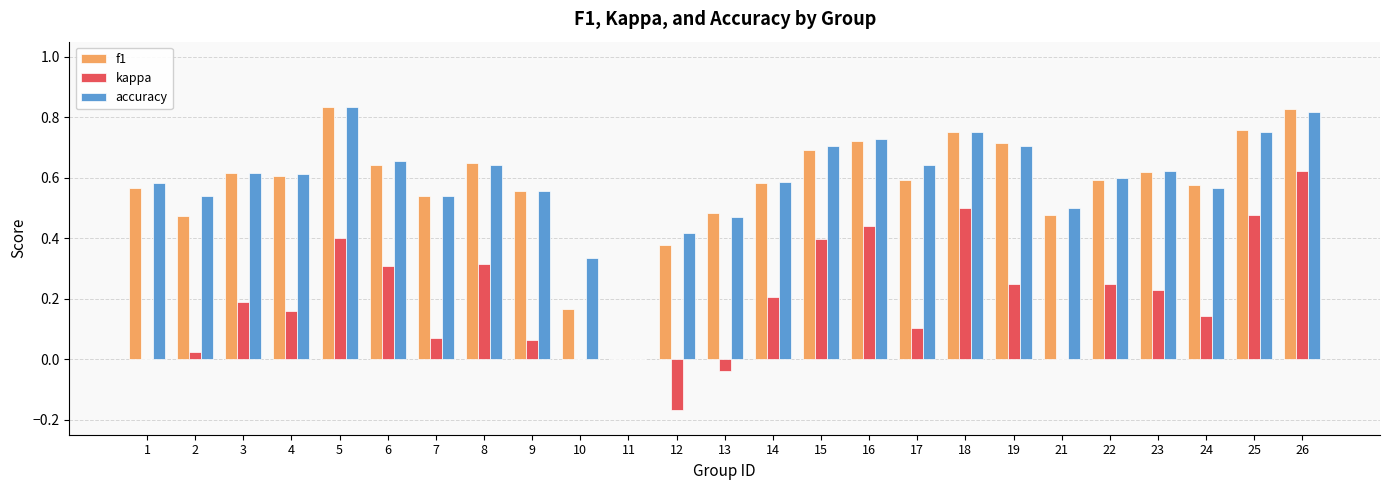

What are all the series names shown in the legend?

f1, kappa, accuracy